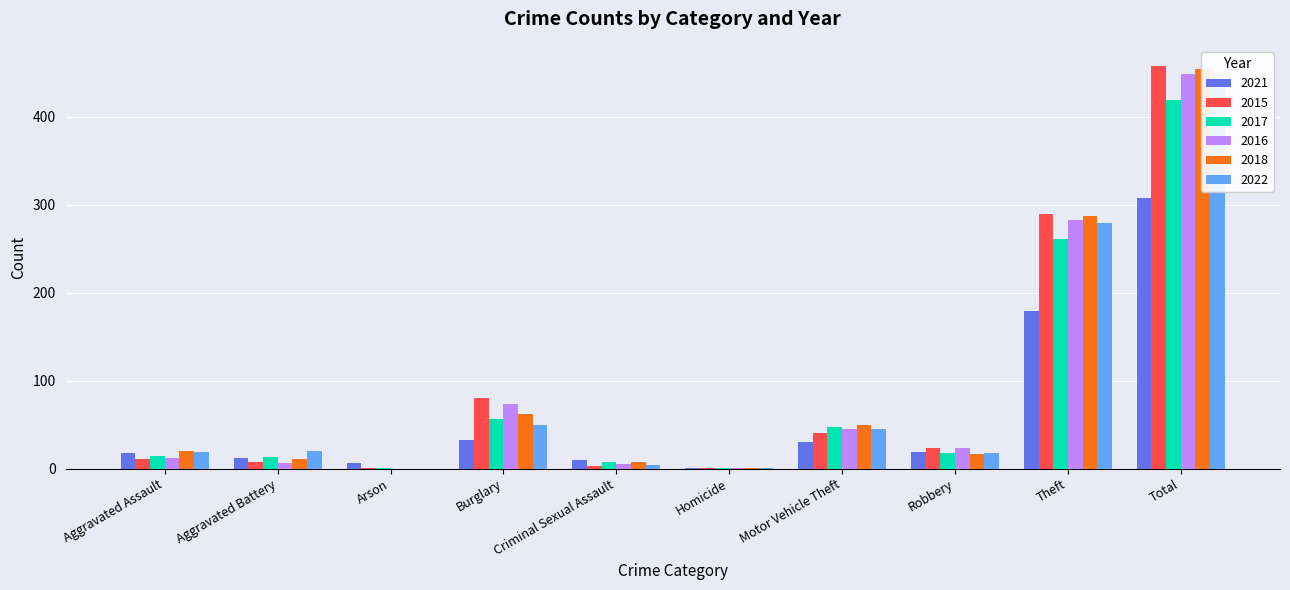

At which label does 2015 reach its minimum?

Arson